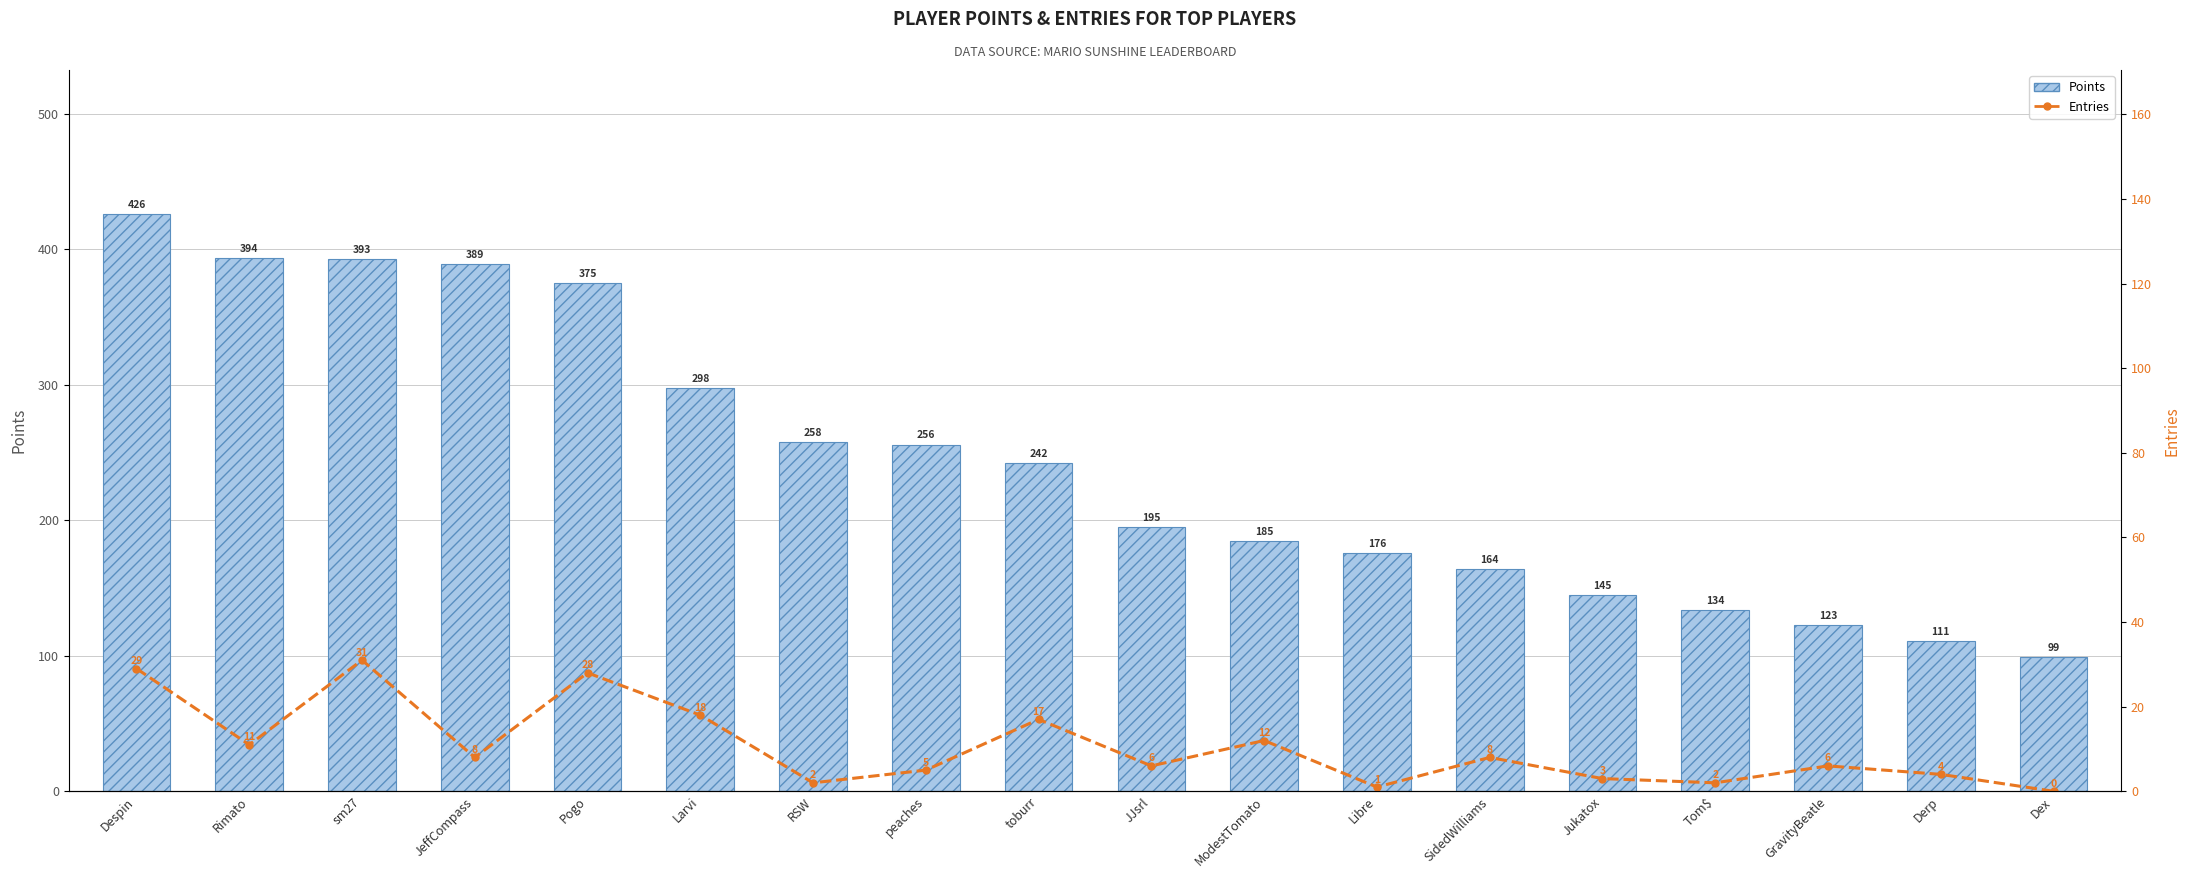

Which series changed the most between sm27 and Pogo?

Points